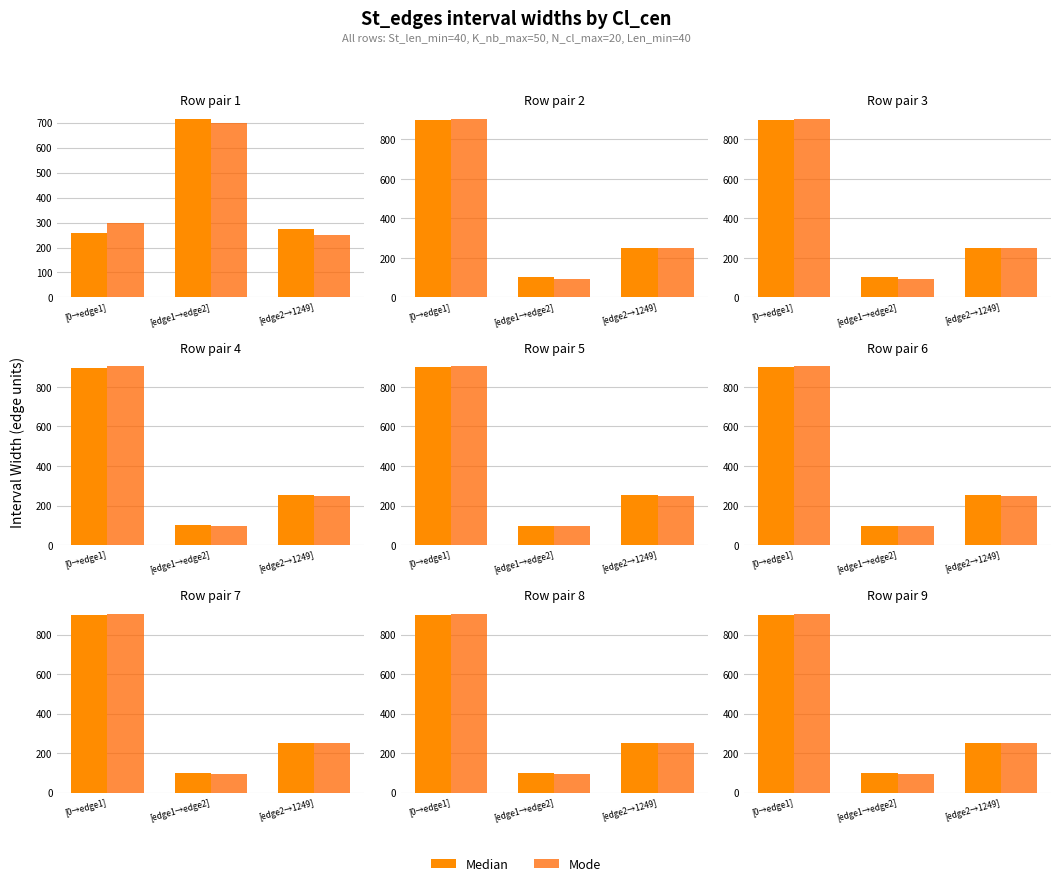

Are the bars horizontal?

No